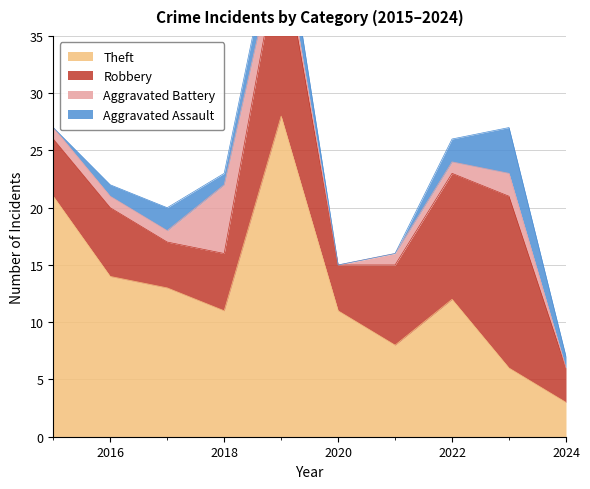

What is the difference between the Robbery values at 2016 and 2019?

9